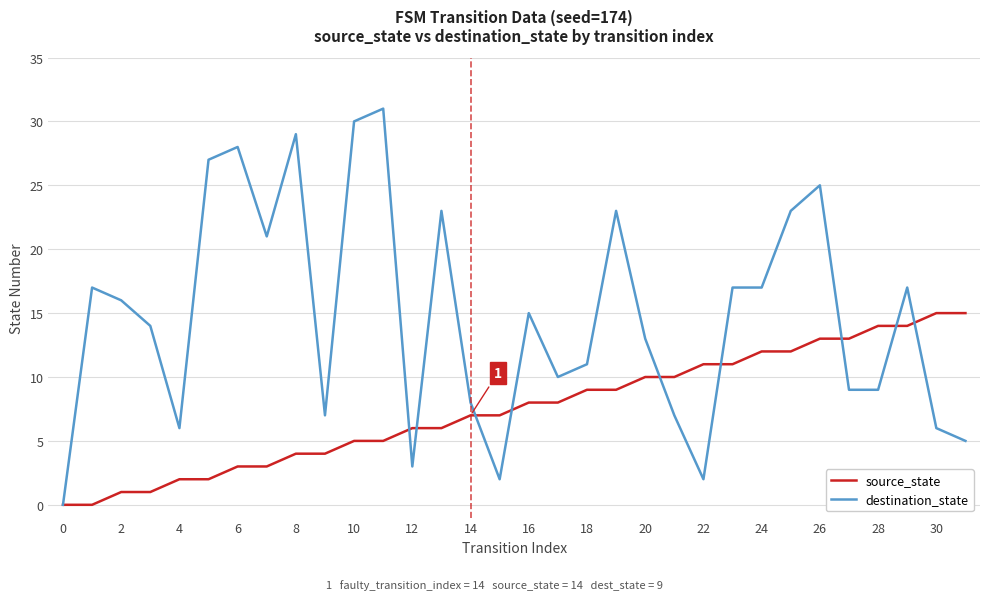

Which series has the largest total across all categories?

destination_state